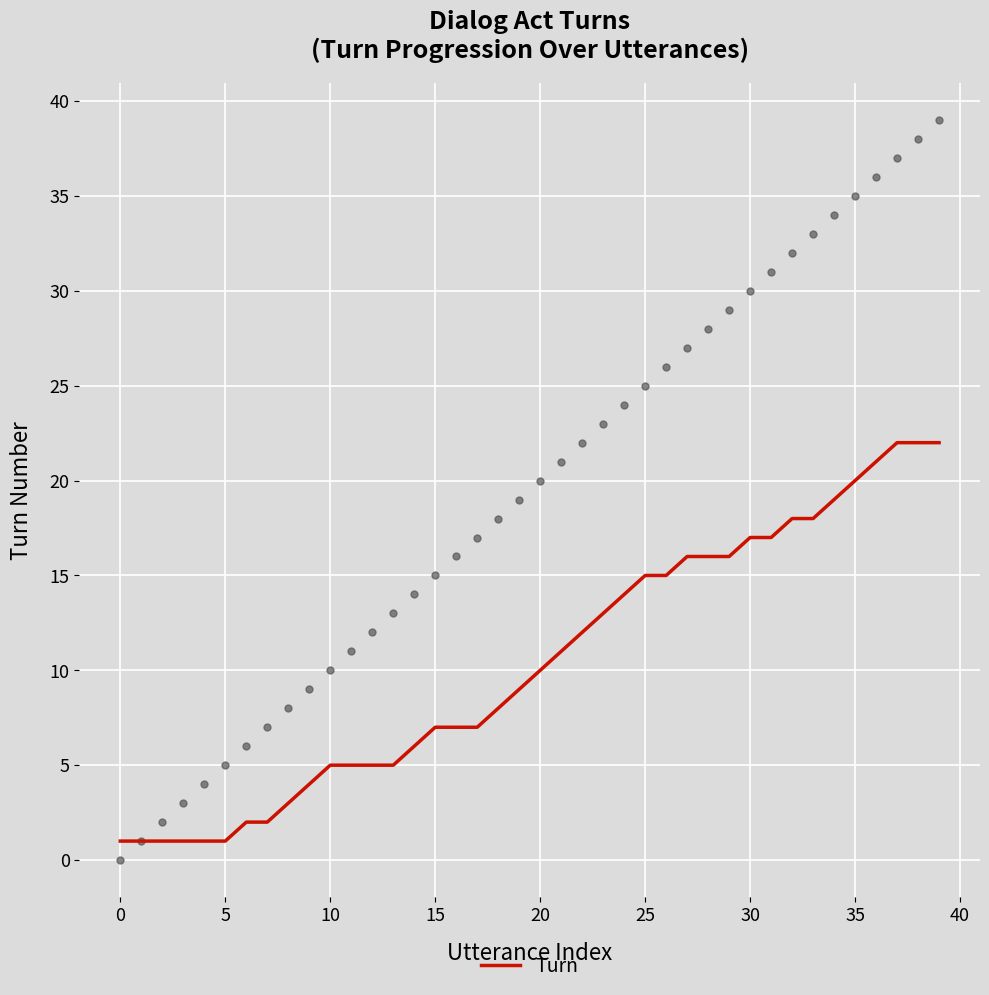

What is the change in value from 16 to 38?

+15